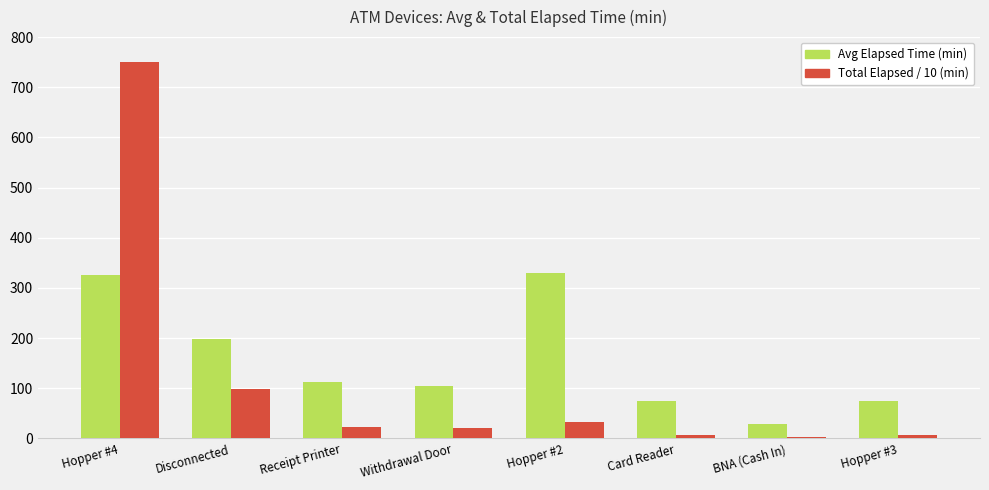

At how many categories does at least one series exceed 492?

1